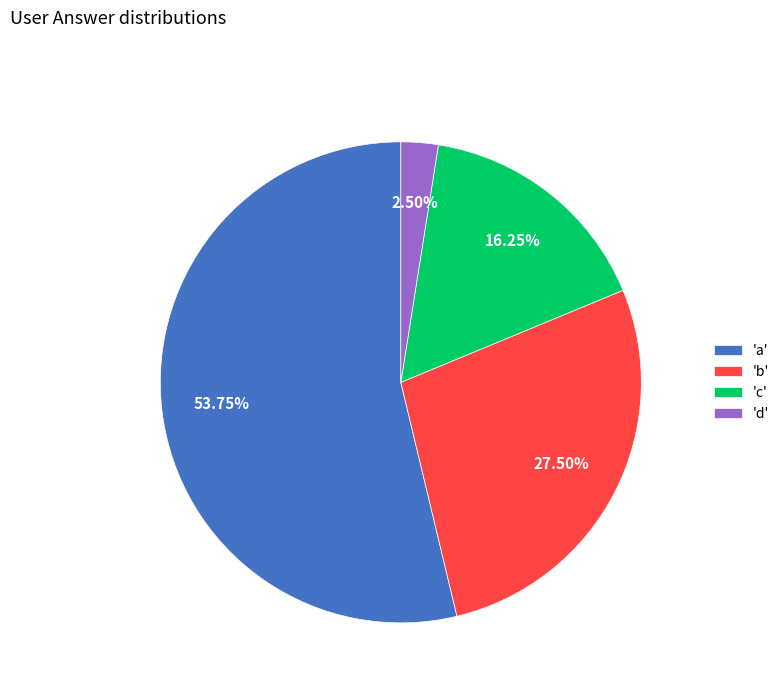

What is the smallest slice in the pie chart?

'd'